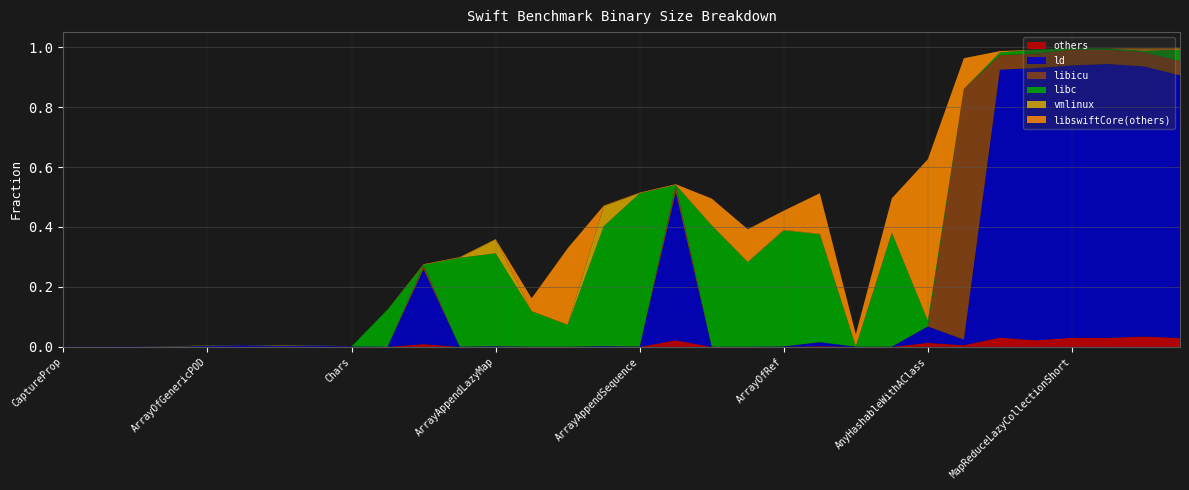

Reading left to right, extract all data points from this chart.

others: CaptureProp=0.0	DeadArray=0.0	ProtocolDispatch=0.0	ArrayAppendReserved=0.0	ArrayOfGenericPOD=0.0	ArrayInClass=0.0	ArrayOfPOD=0.0	Array2D=0.0	Chars=0.0	CharacterLiteralsSmall=0.0	BitCount=0.0	ArrayAppend=0.0	ArrayAppendLazyMap=0.0	CharacterLiteralsLarge=0.0	ArraySubscript=0.0	ArrayAppendRepeatCol=0.0	ArrayAppendSequence=0.0	Ackermann=0.0	DictionaryLiteral=0.0	AngryPhonebook=0.0	ArrayOfRef=0.0	ArrayOfGenericRef=0.0	ArrayAppendStrings=0.0	ArrayLiteral=0.0	AnyHashableWithAClass=0.0	Calculator=0.0	TypeFlood=0.0	ByteSwap=0.0	MapReduceLazyCollectionShort=0.0	GlobalClass=0.0	Fibonacci=0.0	ClassArrayGetter=0.0
ld: CaptureProp=0.0	DeadArray=0.0	ProtocolDispatch=0.0	ArrayAppendReserved=0.0	ArrayOfGenericPOD=0.0	ArrayInClass=0.0	ArrayOfPOD=0.0	Array2D=0.0	Chars=0.0	CharacterLiteralsSmall=0.0	BitCount=0.2	ArrayAppend=0.0	ArrayAppendLazyMap=0.0	CharacterLiteralsLarge=0.0	ArraySubscript=0.0	ArrayAppendRepeatCol=0.0	ArrayAppendSequence=0.0	Ackermann=0.5	DictionaryLiteral=0.0	AngryPhonebook=0.0	ArrayOfRef=0.0	ArrayOfGenericRef=0.0	ArrayAppendStrings=0.0	ArrayLiteral=0.0	AnyHashableWithAClass=0.1	Calculator=0.0	TypeFlood=0.9	ByteSwap=0.9	MapReduceLazyCollectionShort=0.9	GlobalClass=0.9	Fibonacci=0.9	ClassArrayGetter=0.9
libicu: CaptureProp=0.0	DeadArray=0.0	ProtocolDispatch=0.0	ArrayAppendReserved=0.0	ArrayOfGenericPOD=0.0	ArrayInClass=0.0	ArrayOfPOD=0.0	Array2D=0.0	Chars=0.0	CharacterLiteralsSmall=0.0	BitCount=0.0	ArrayAppend=0.0	ArrayAppendLazyMap=0.0	CharacterLiteralsLarge=0.0	ArraySubscript=0.0	ArrayAppendRepeatCol=0.0	ArrayAppendSequence=0.0	Ackermann=0.0	DictionaryLiteral=0.0	AngryPhonebook=0.0	ArrayOfRef=0.0	ArrayOfGenericRef=0.0	ArrayAppendStrings=0.0	ArrayLiteral=0.0	AnyHashableWithAClass=0.0	Calculator=0.8	TypeFlood=0.0	ByteSwap=0.0	MapReduceLazyCollectionShort=0.1	GlobalClass=0.0	Fibonacci=0.0	ClassArrayGetter=0.0
libc: CaptureProp=0.0	DeadArray=0.0	ProtocolDispatch=0.0	ArrayAppendReserved=0.0	ArrayOfGenericPOD=0.0	ArrayInClass=0.0	ArrayOfPOD=0.0	Array2D=0.0	Chars=0.0	CharacterLiteralsSmall=0.1	BitCount=0.0	ArrayAppend=0.3	ArrayAppendLazyMap=0.3	CharacterLiteralsLarge=0.1	ArraySubscript=0.1	ArrayAppendRepeatCol=0.4	ArrayAppendSequence=0.5	Ackermann=0.0	DictionaryLiteral=0.4	AngryPhonebook=0.3	ArrayOfRef=0.4	ArrayOfGenericRef=0.4	ArrayAppendStrings=0.0	ArrayLiteral=0.4	AnyHashableWithAClass=0.0	Calculator=0.0	TypeFlood=0.0	ByteSwap=0.0	MapReduceLazyCollectionShort=0.0	GlobalClass=0.0	Fibonacci=0.0	ClassArrayGetter=0.0
vmlinux: CaptureProp=0.0	DeadArray=0.0	ProtocolDispatch=0.0	ArrayAppendReserved=0.0	ArrayOfGenericPOD=0.0	ArrayInClass=0.0	ArrayOfPOD=0.0	Array2D=0.0	Chars=0.0	CharacterLiteralsSmall=0.0	BitCount=0.0	ArrayAppend=0.0	ArrayAppendLazyMap=0.0	CharacterLiteralsLarge=0.0	ArraySubscript=0.0	ArrayAppendRepeatCol=0.1	ArrayAppendSequence=0.0	Ackermann=0.0	DictionaryLiteral=0.0	AngryPhonebook=0.0	ArrayOfRef=0.0	ArrayOfGenericRef=0.0	ArrayAppendStrings=0.0	ArrayLiteral=0.0	AnyHashableWithAClass=0.0	Calculator=0.0	TypeFlood=0.0	ByteSwap=0.0	MapReduceLazyCollectionShort=0.0	GlobalClass=0.0	Fibonacci=0.0	ClassArrayGetter=0.0
libswiftCore(others): CaptureProp=0.0	DeadArray=0.0	ProtocolDispatch=0.0	ArrayAppendReserved=0.0	ArrayOfGenericPOD=0.0	ArrayInClass=0.0	ArrayOfPOD=0.0	Array2D=0.0	Chars=0.0	CharacterLiteralsSmall=0.0	BitCount=0.0	ArrayAppend=0.0	ArrayAppendLazyMap=0.0	CharacterLiteralsLarge=0.0	ArraySubscript=0.3	ArrayAppendRepeatCol=0.0	ArrayAppendSequence=0.0	Ackermann=0.0	DictionaryLiteral=0.1	AngryPhonebook=0.1	ArrayOfRef=0.1	ArrayOfGenericRef=0.1	ArrayAppendStrings=0.0	ArrayLiteral=0.1	AnyHashableWithAClass=0.5	Calculator=0.1	TypeFlood=0.0	ByteSwap=0.0	MapReduceLazyCollectionShort=0.0	GlobalClass=0.0	Fibonacci=0.0	ClassArrayGetter=0.0